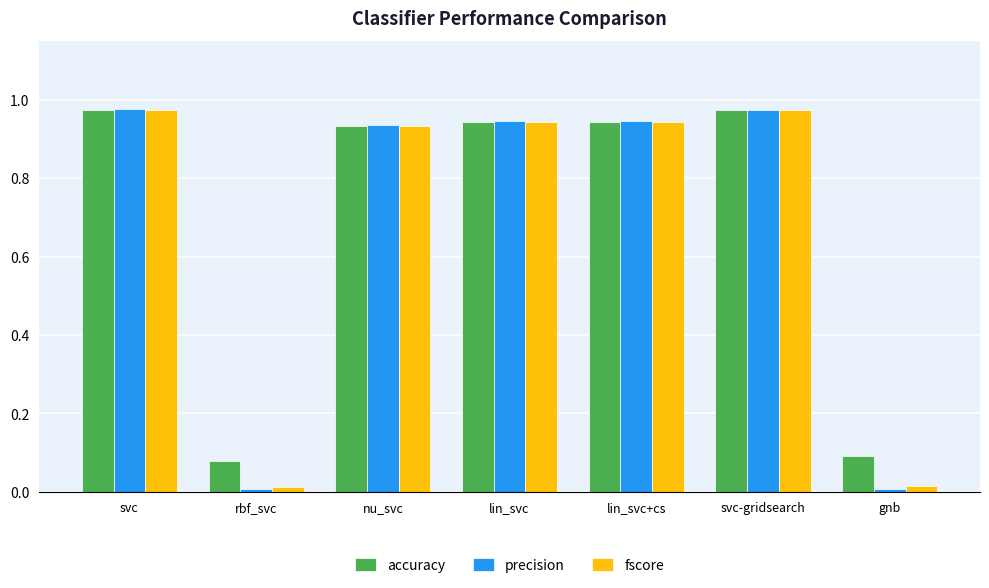

Count the number of categories in the chart.

7